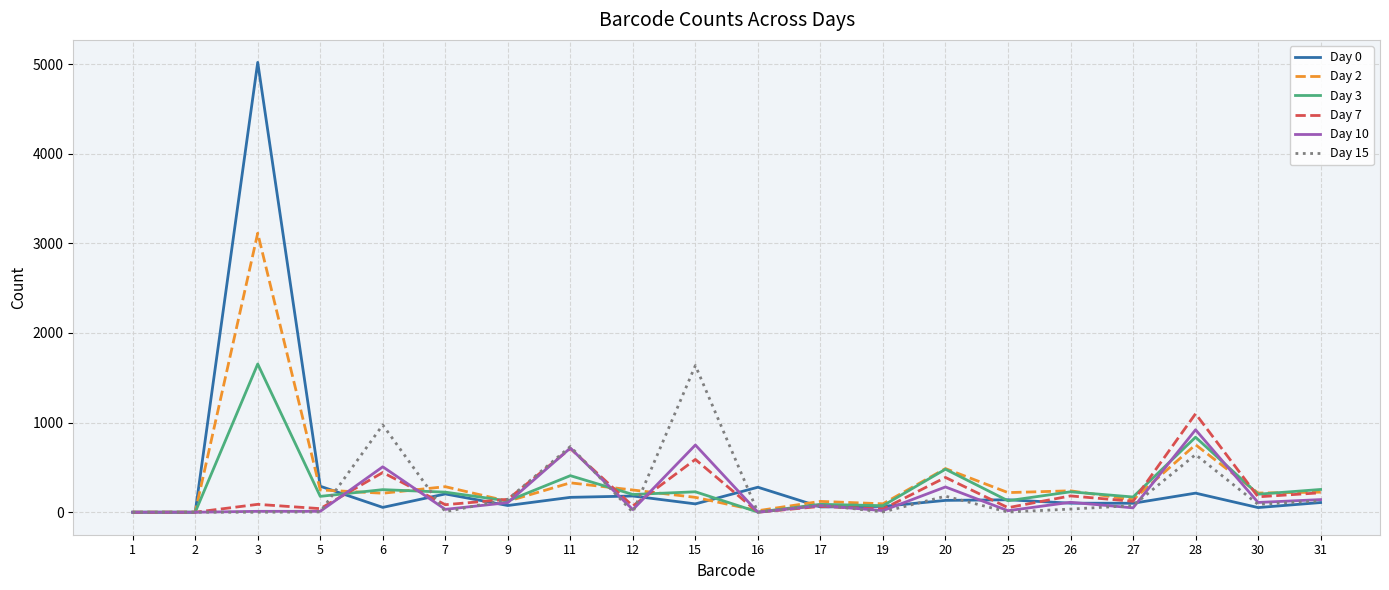

Is the value of Day 15 at 1 greater than the value of Day 10 at 31?

No